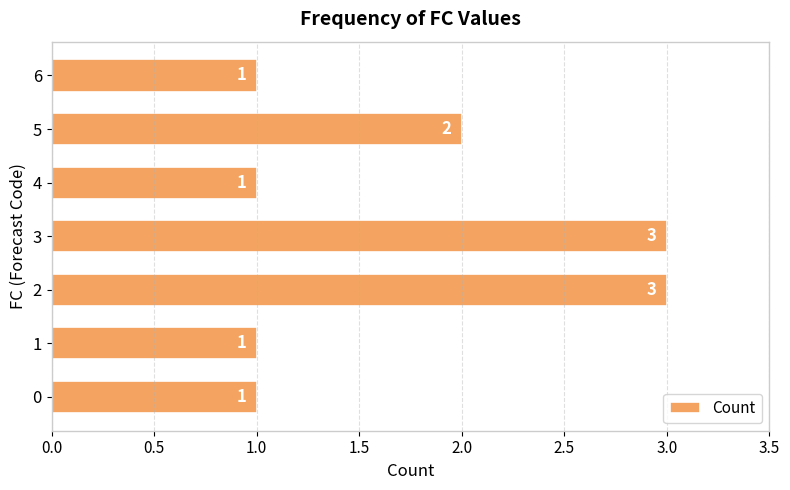

Reading bottom to top, list all the values displayed in this chart.

0=1	1=1	2=3	3=3	4=1	5=2	6=1